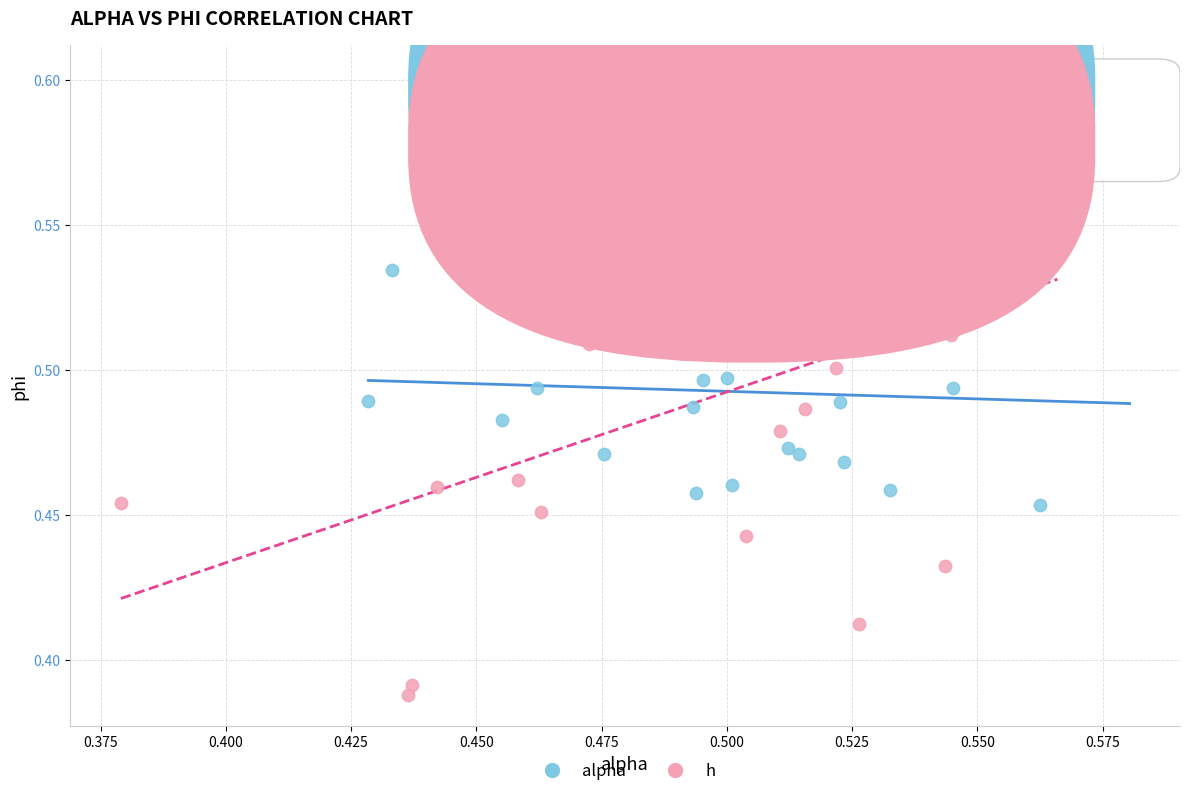

Which series contains the lowest Y value?

h